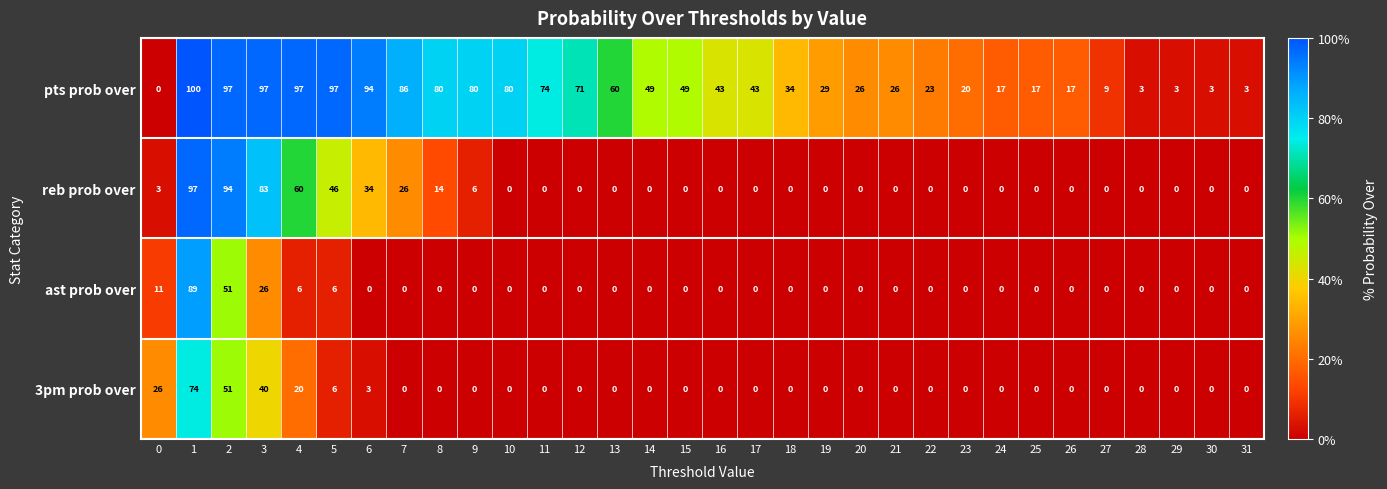

The 3pm prob over series shows 10 at 5. True or false?

False